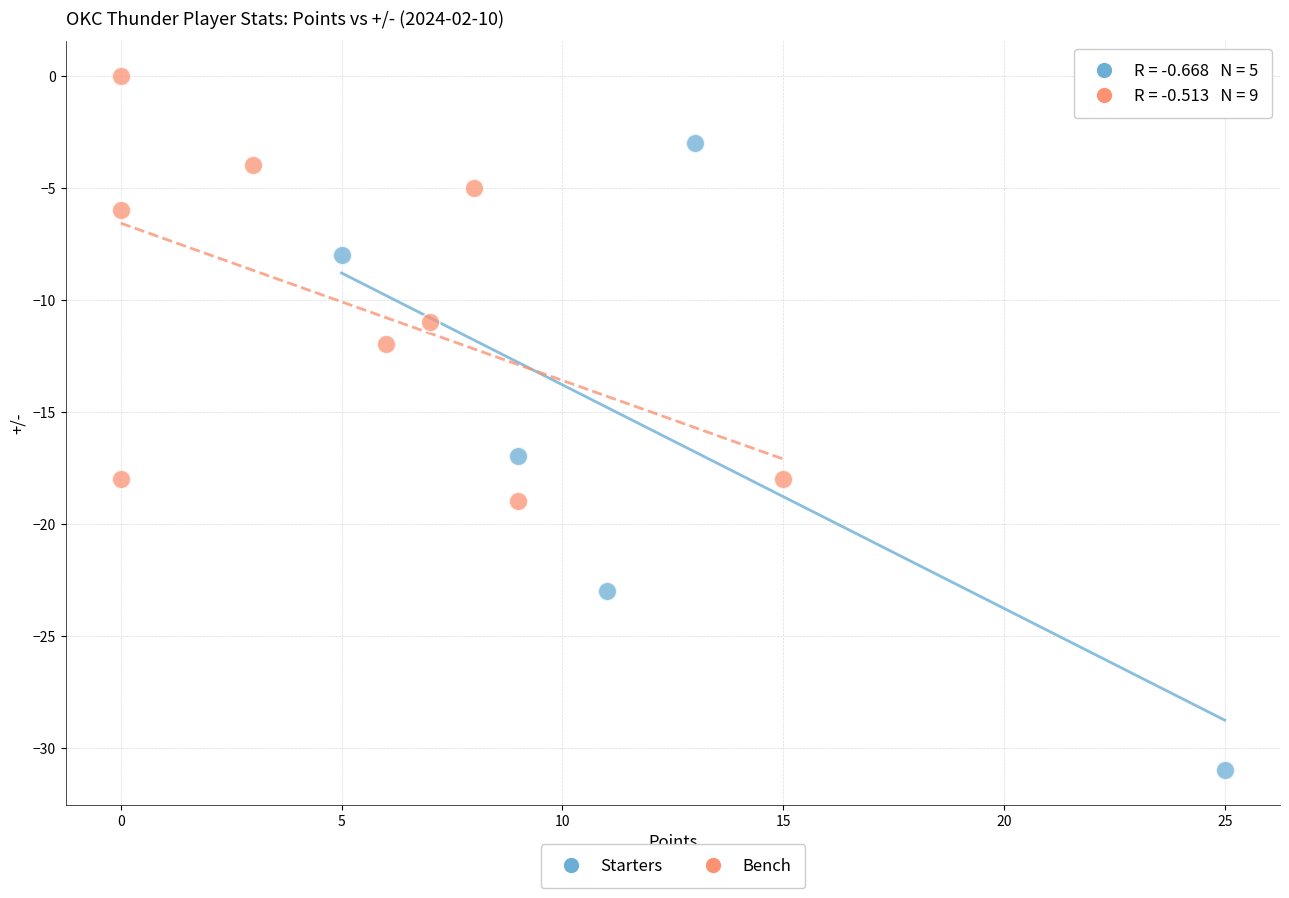

Which series contains the lowest Y value?

Starters